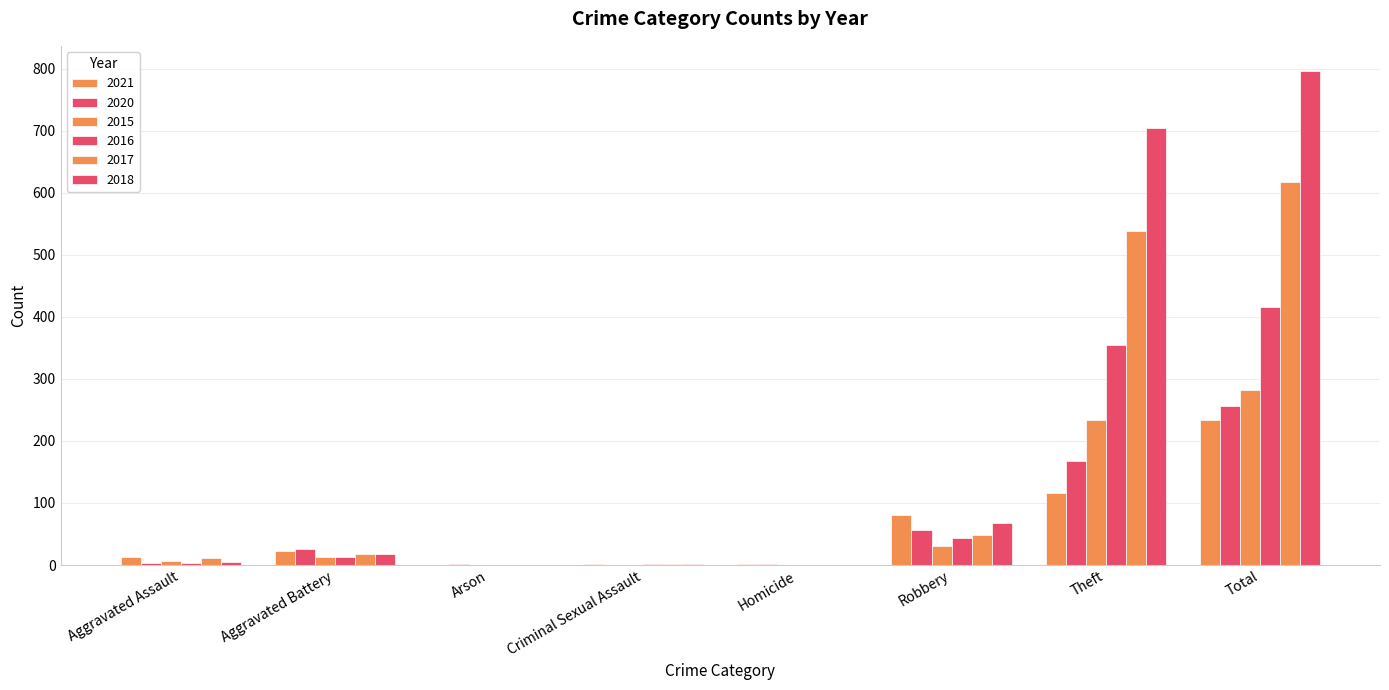

How many data points does each series have?

8